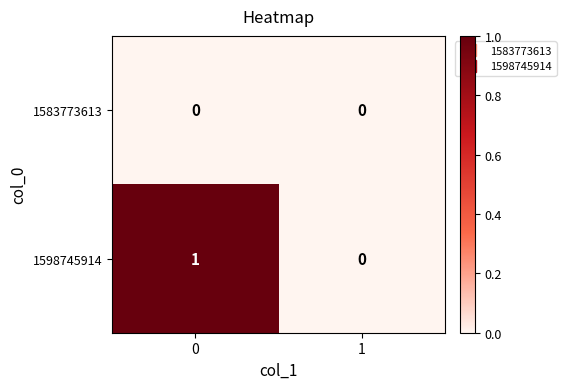

True or false: 1583773613 has a value of 0 at 0.

True